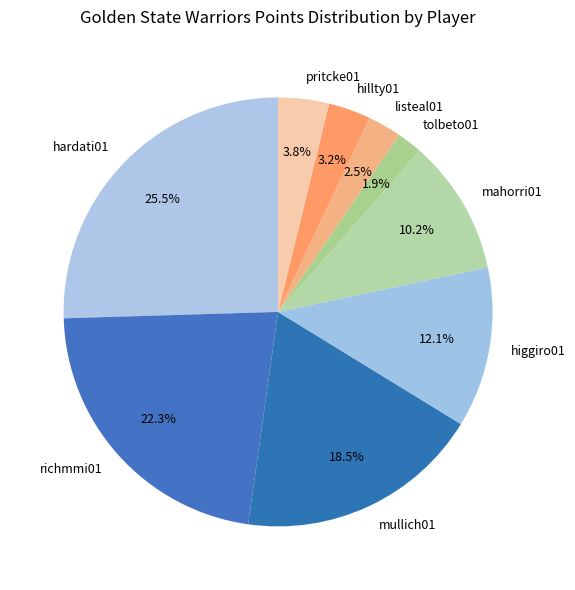

To the nearest percent, what portion does mahorri01 represent?

10%